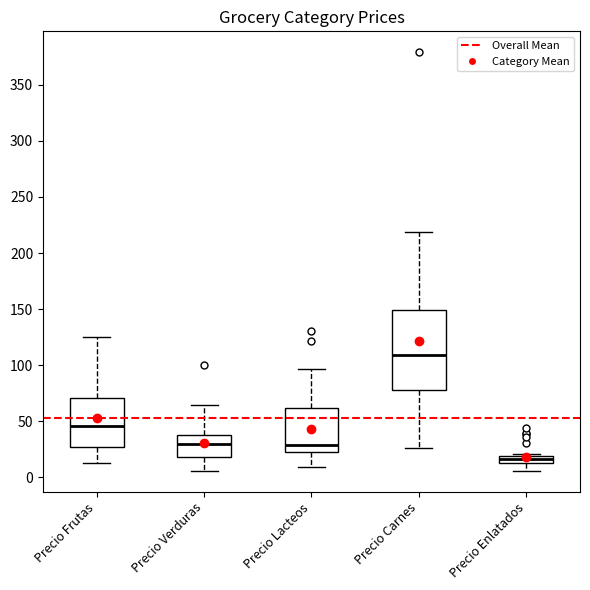

Which box has the highest median line?

Precio Carnes